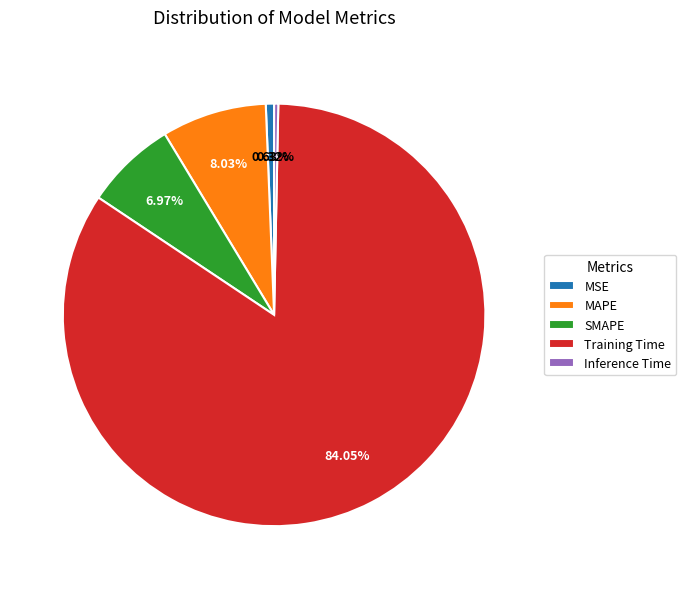

What is the largest slice in the pie chart?

Training Time